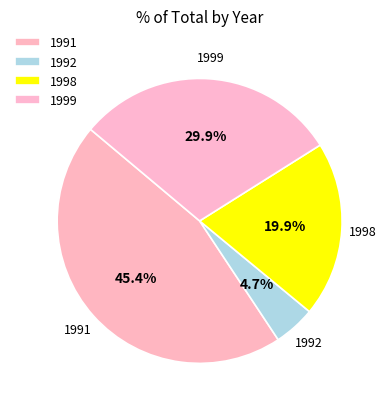

To the nearest percent, what portion does 1999 represent?

30%